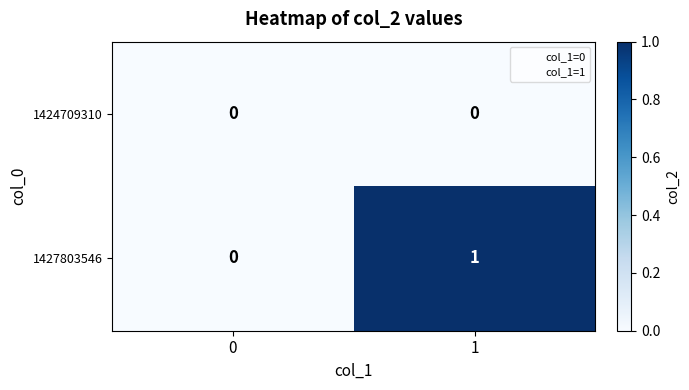

Rank the series by their maximum value, from lowest to highest.

1424709310, 1427803546